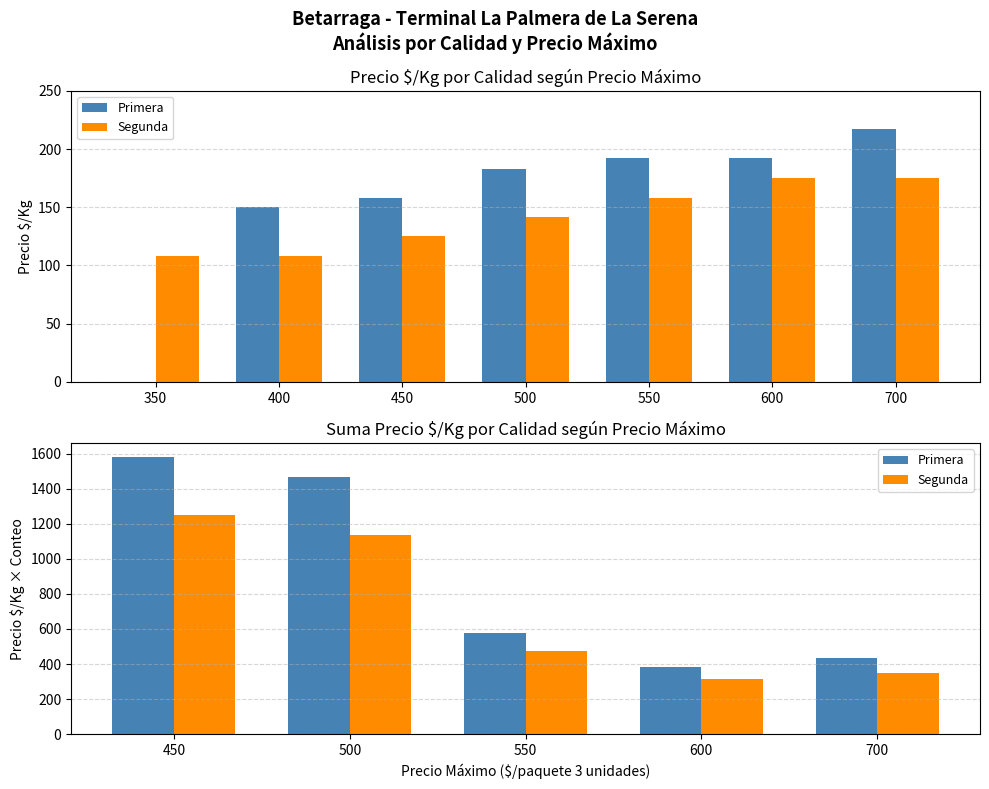

List the series in order of their peak value, highest first.

Primera, Segunda